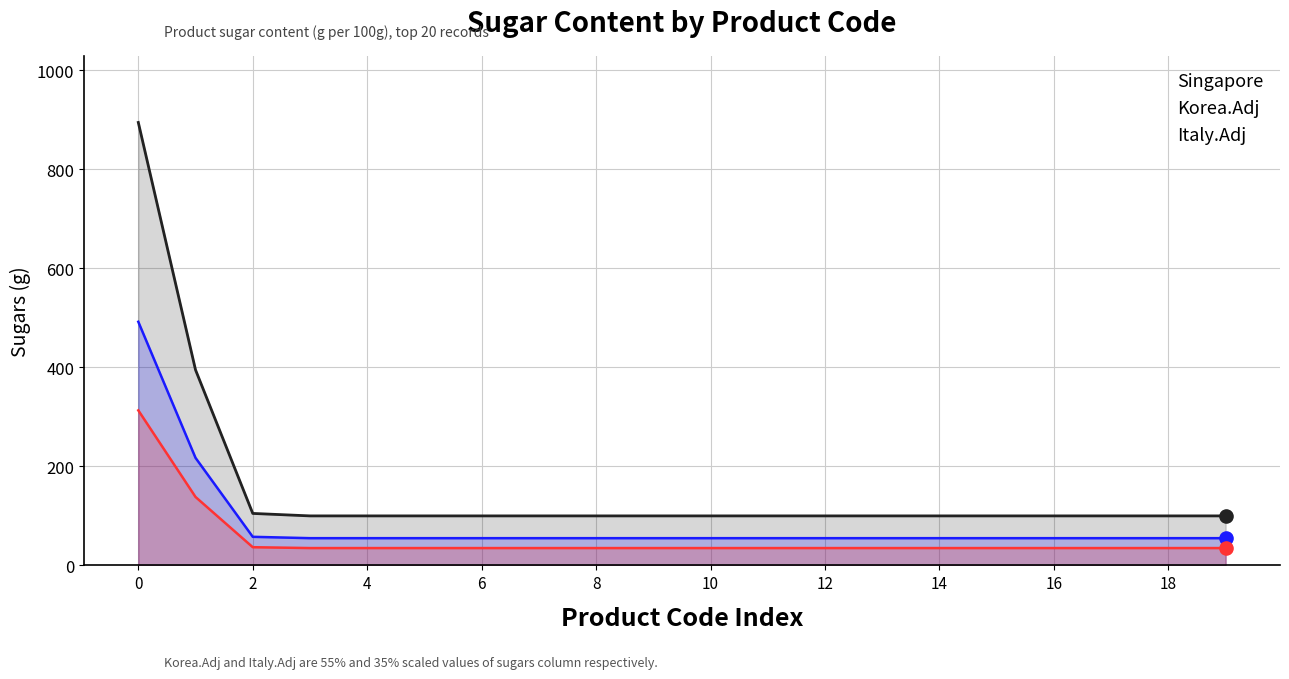

Which series has the largest total across all categories?

Singapore